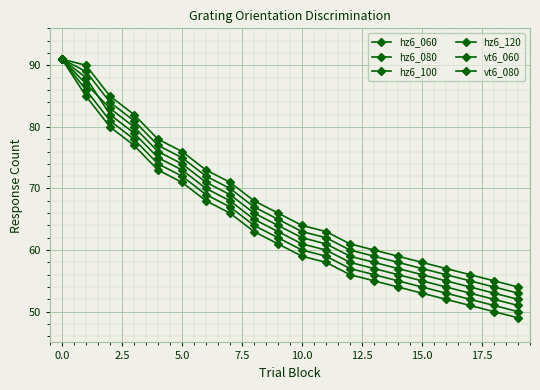

True or false: vt6_080 and hz6_080 cross at least once.

False